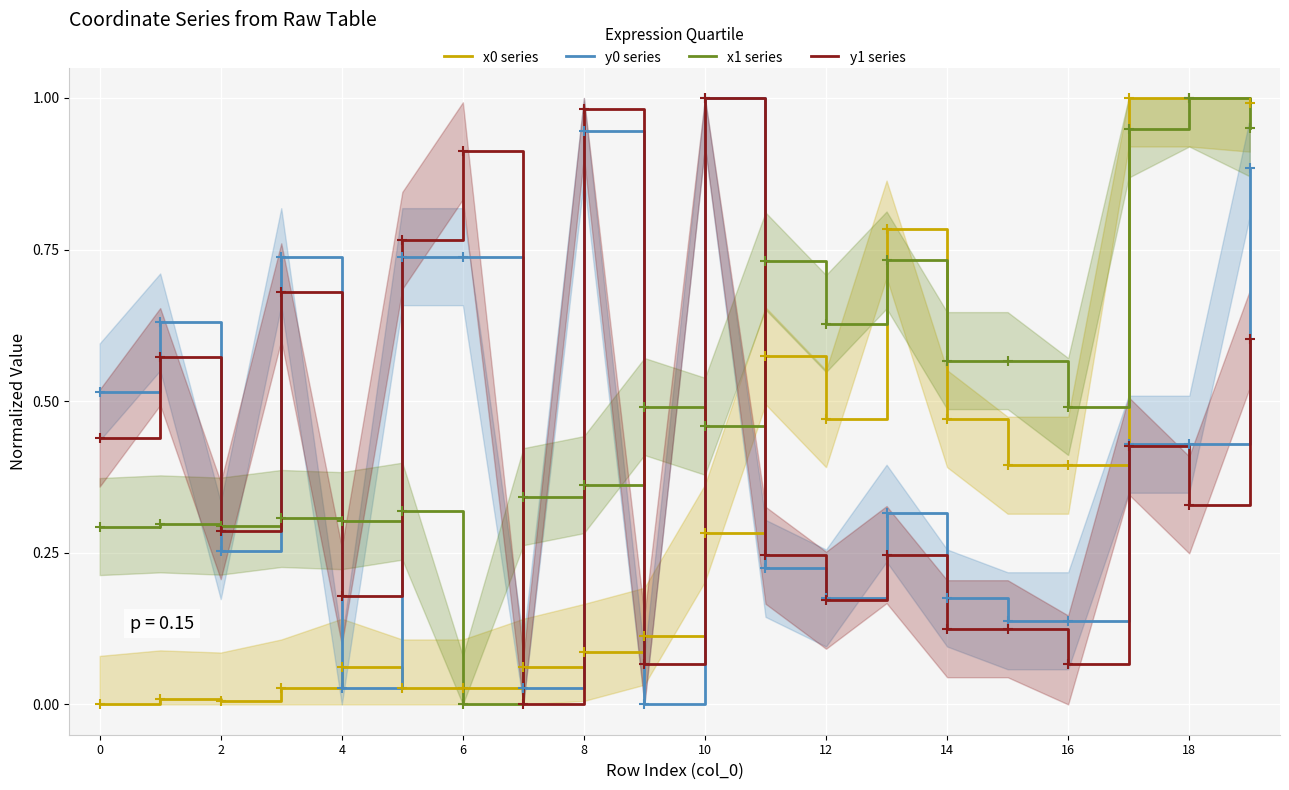

How many intersections are there between x0 series and y1 series?

5